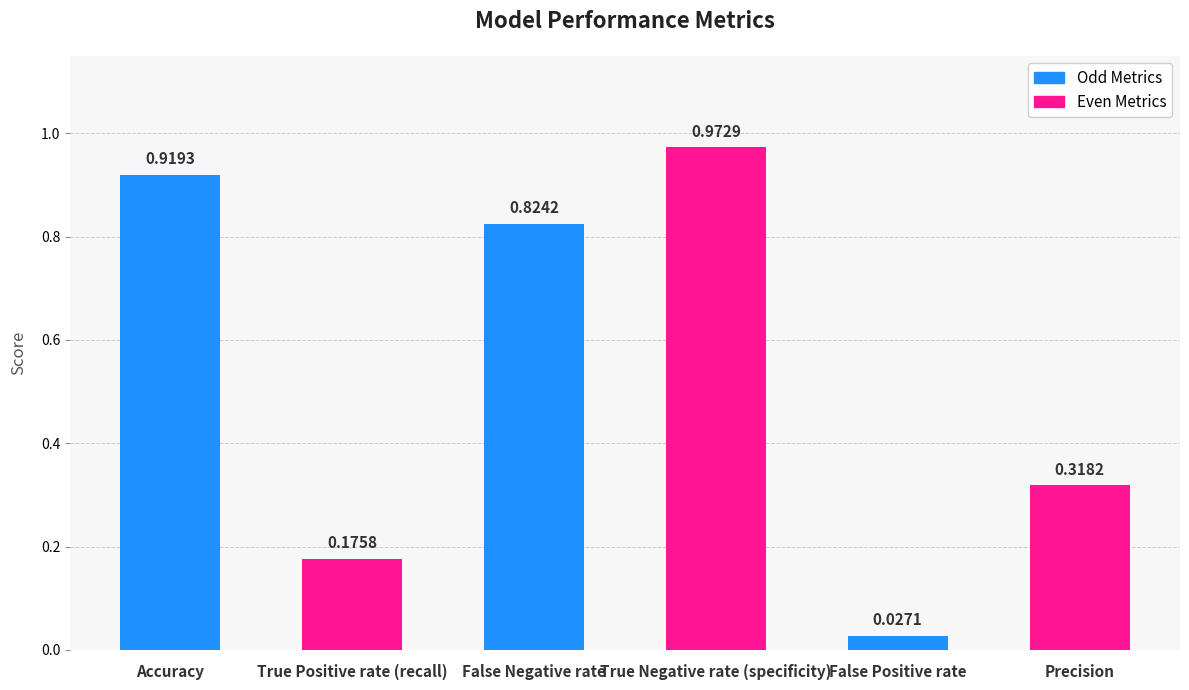

What is the change in value from True Positive rate (recall) to Precision?

+0.1